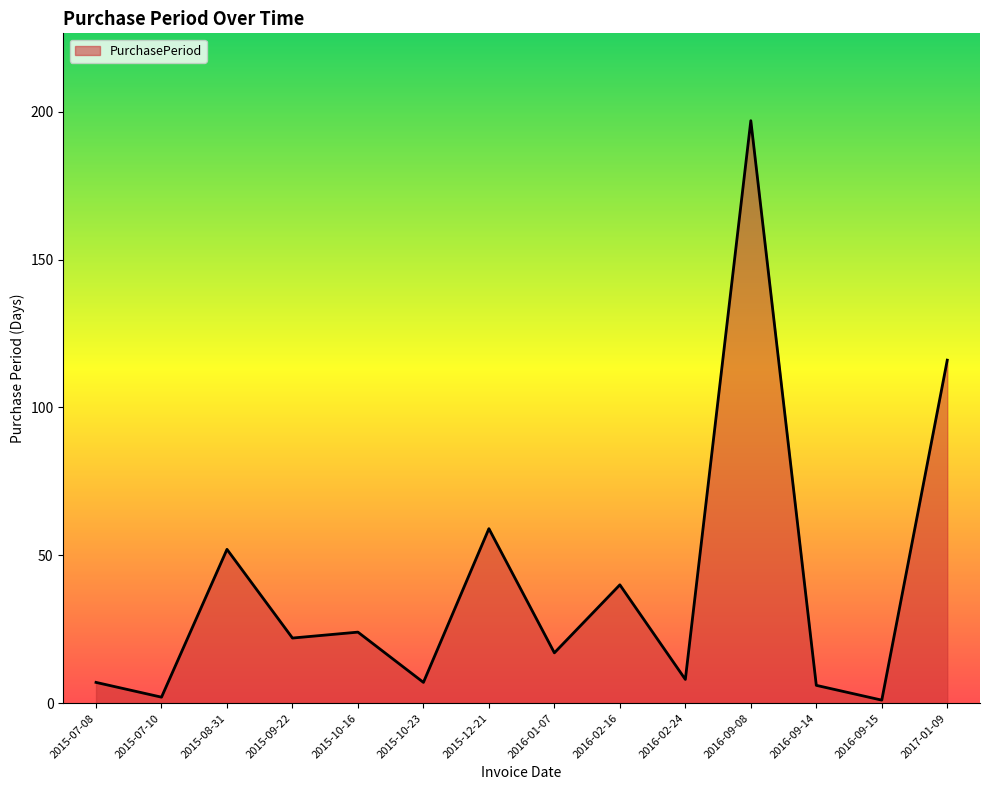

Reading right to left, list all the values displayed in this chart.

116	1	6	197	8	40	17	59	7	24	22	52	2	7